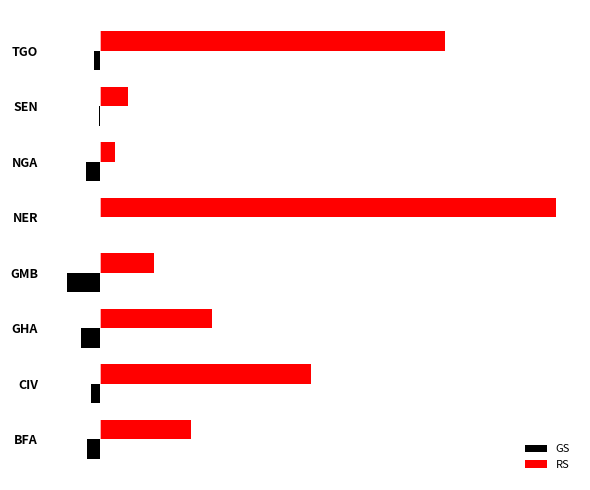

At which label is RS closest to 34?

CIV